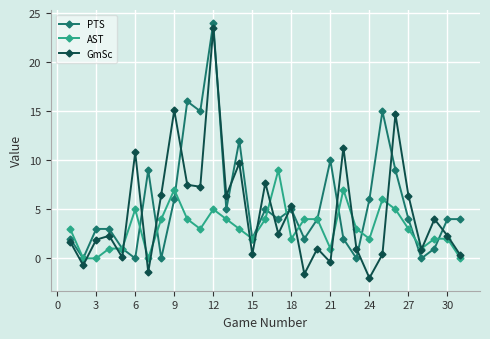

How many interior local peaks does the GmSc series have?

11